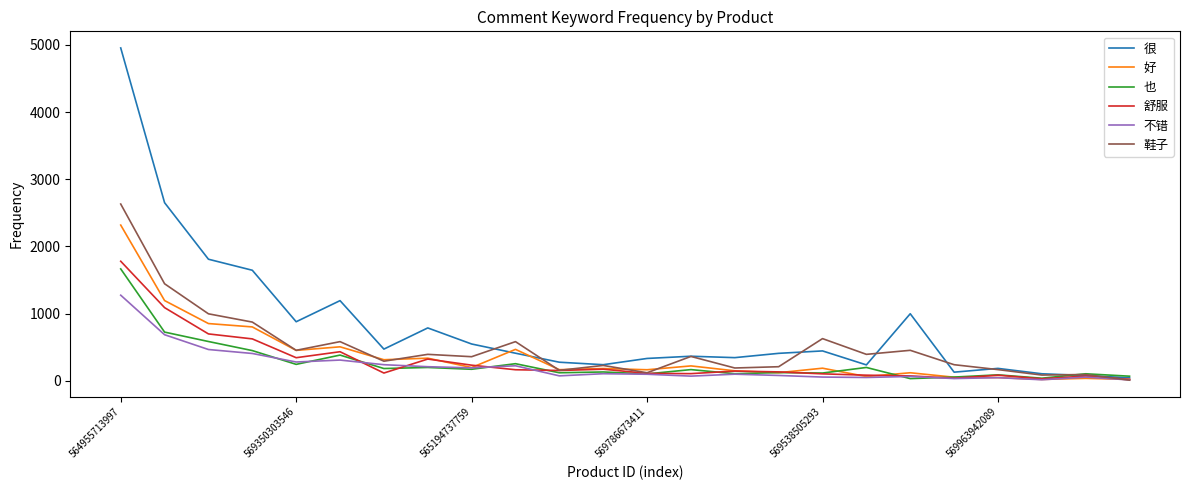

Which series has the largest total across all categories?

很